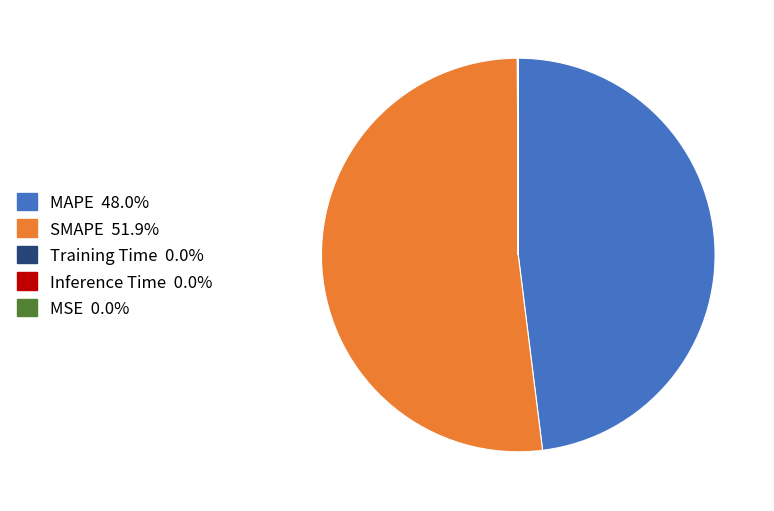

Is there any slice that represents more than half of the pie?

Yes